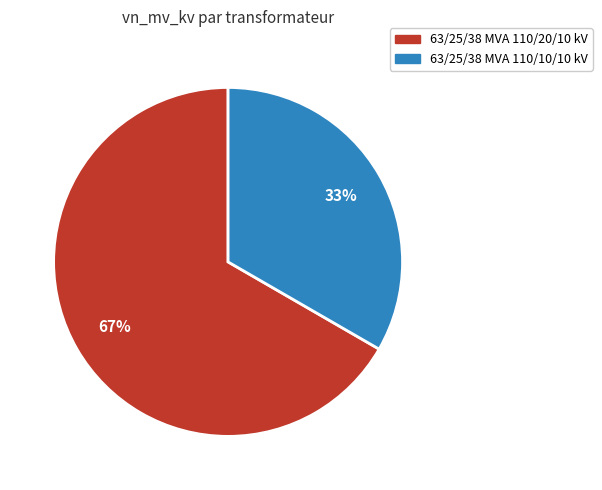

Which slice is the smallest?

63/25/38 MVA 110/10/10 kV